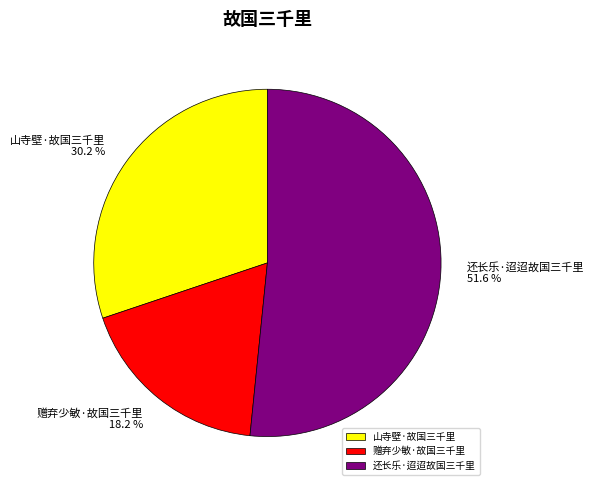

Which category accounts for the majority?

还长乐·迢迢故国三千里